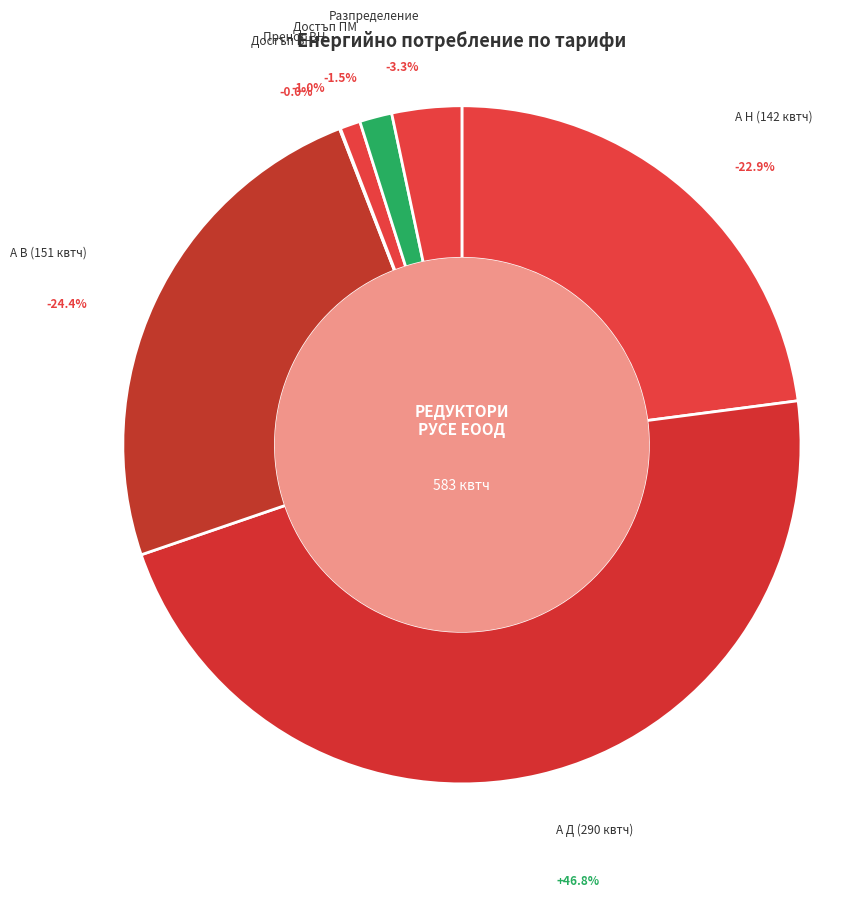

Is there a majority slice in this chart?

No